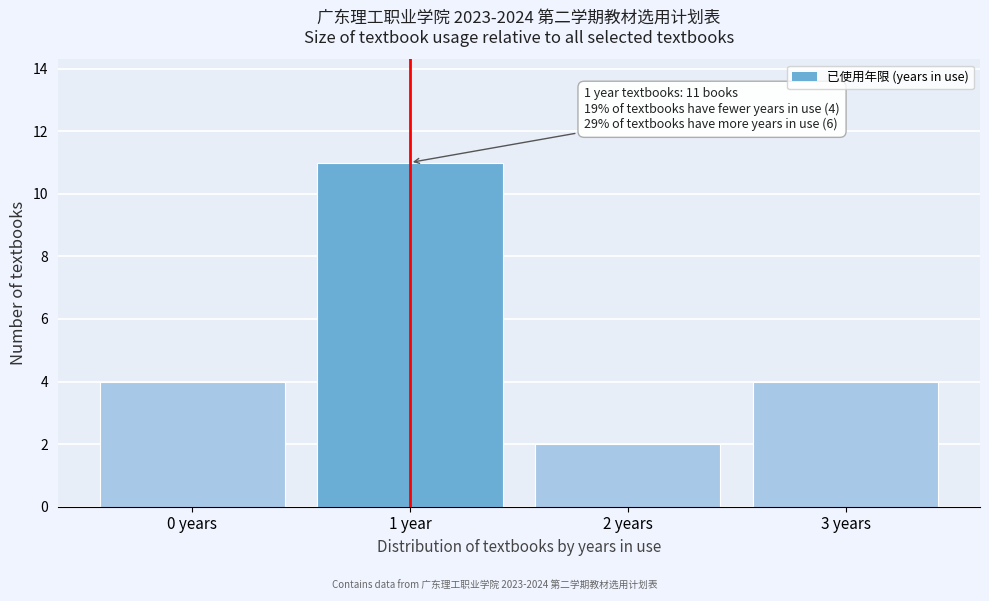

Reading right to left, transcribe all the data shown in this chart.

3 years=4	2 years=2	1 year=11	0 years=4